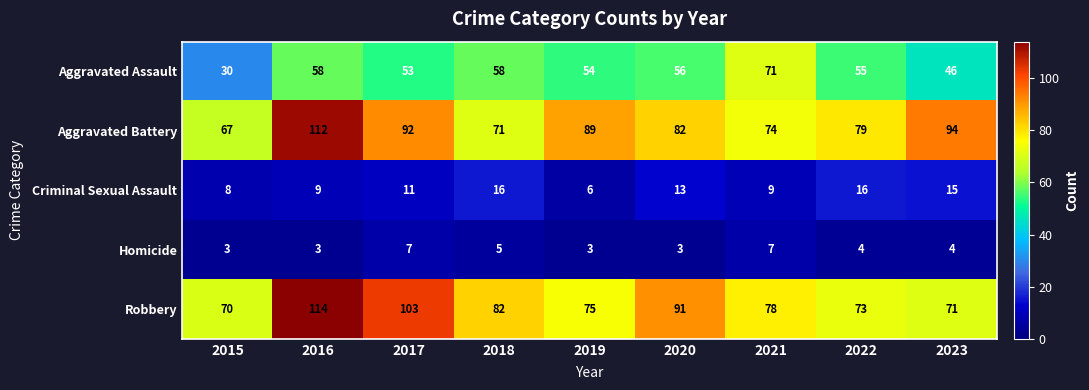

How many data points in Criminal Sexual Assault are less than 11?

4